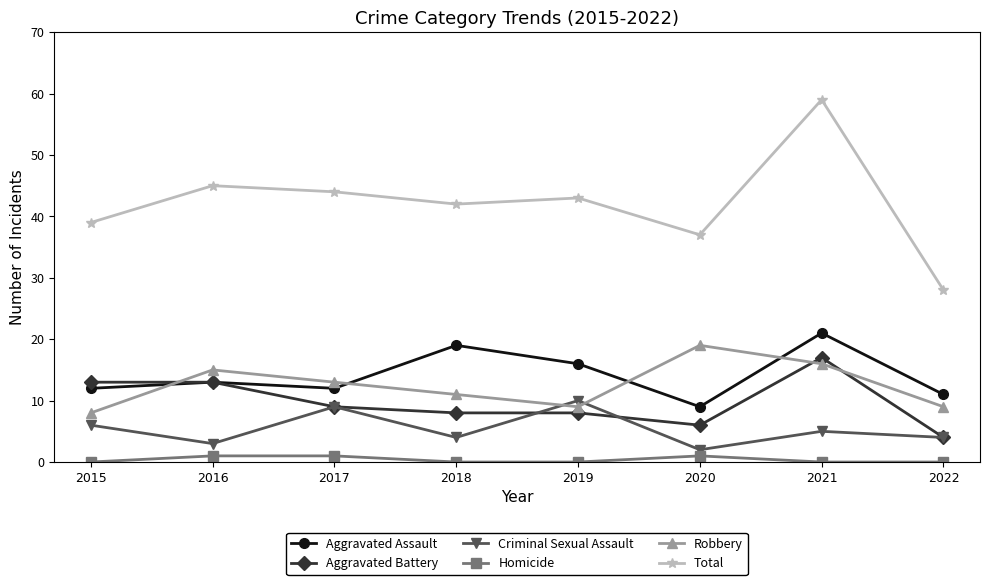

Reading left to right, extract all data points from this chart.

Aggravated Assault: 12	13	12	19	16	9	21	11
Aggravated Battery: 13	13	9	8	8	6	17	4
Criminal Sexual Assault: 6	3	9	4	10	2	5	4
Homicide: 0	1	1	0	0	1	0	0
Robbery: 8	15	13	11	9	19	16	9
Total: 39	45	44	42	43	37	59	28